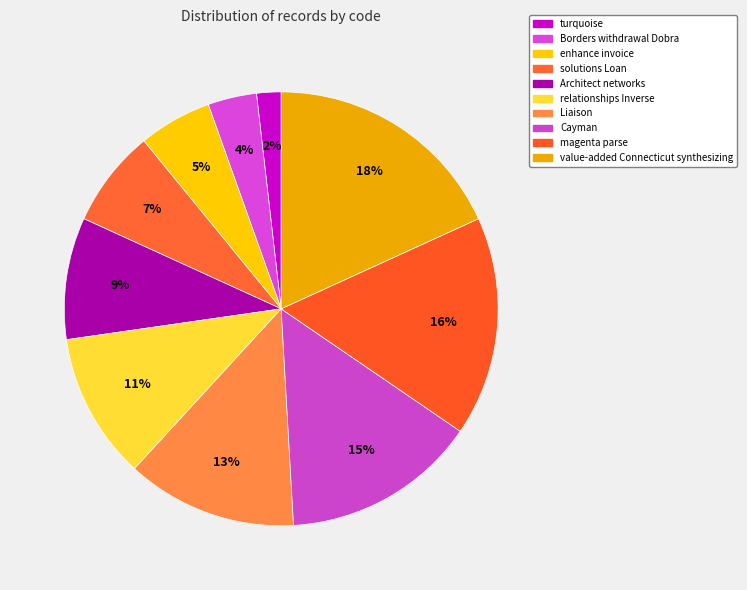

True or false: relationships Inverse accounts for 5% of the total.

False